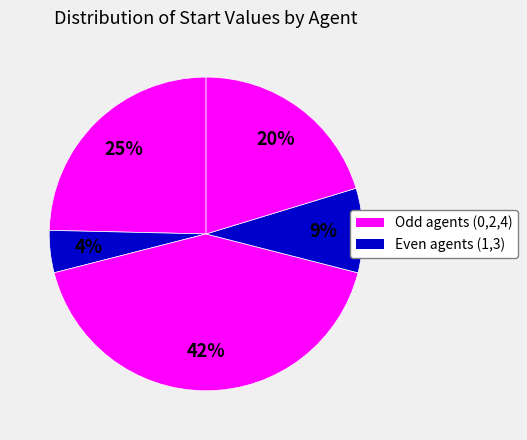

Count the number of slices in the pie.

5